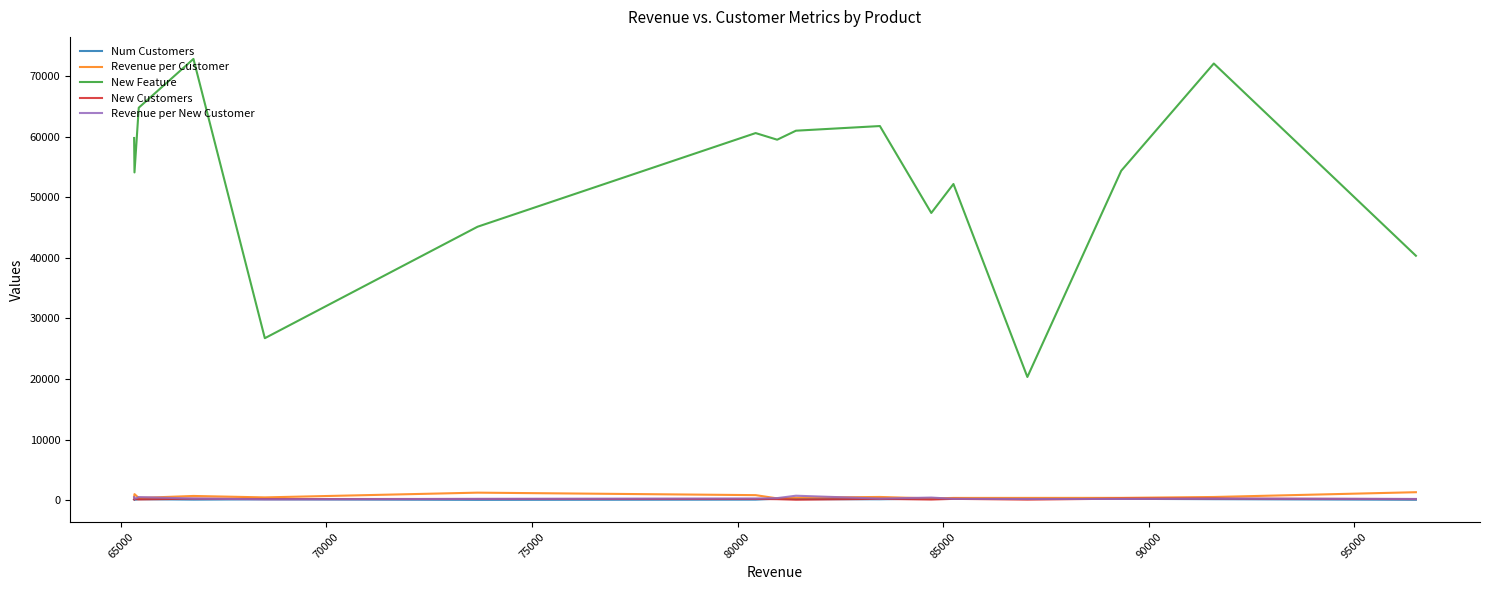

What is the maximum value shown in the chart?

72817.0